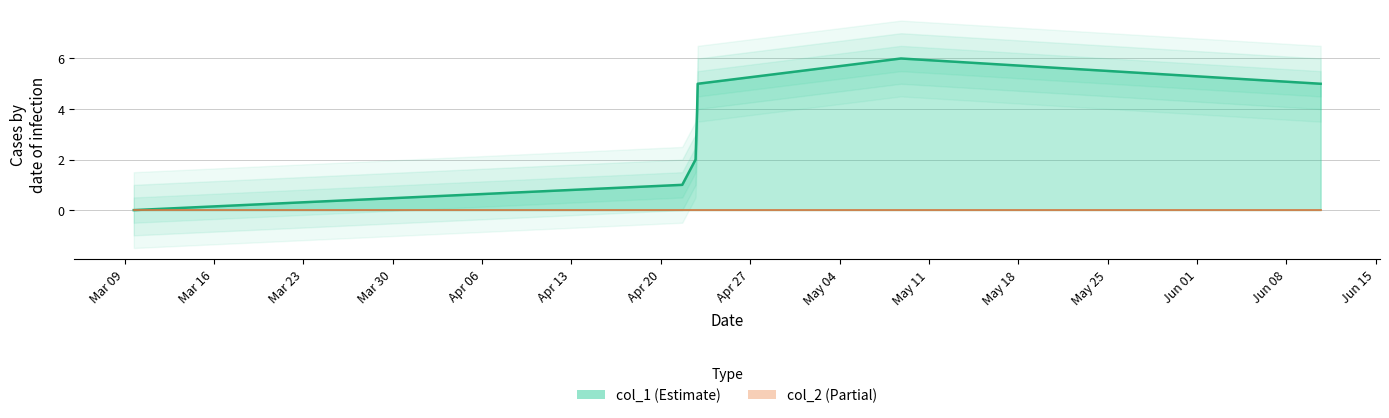

How many values are between 1 and 5?

5